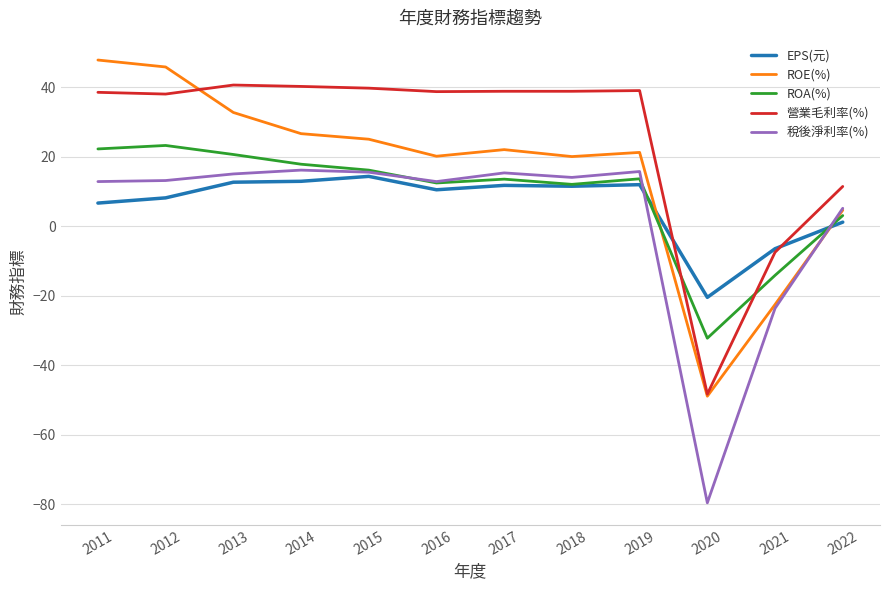

Read the 營業毛利率(%) value at 2020.

-48.3